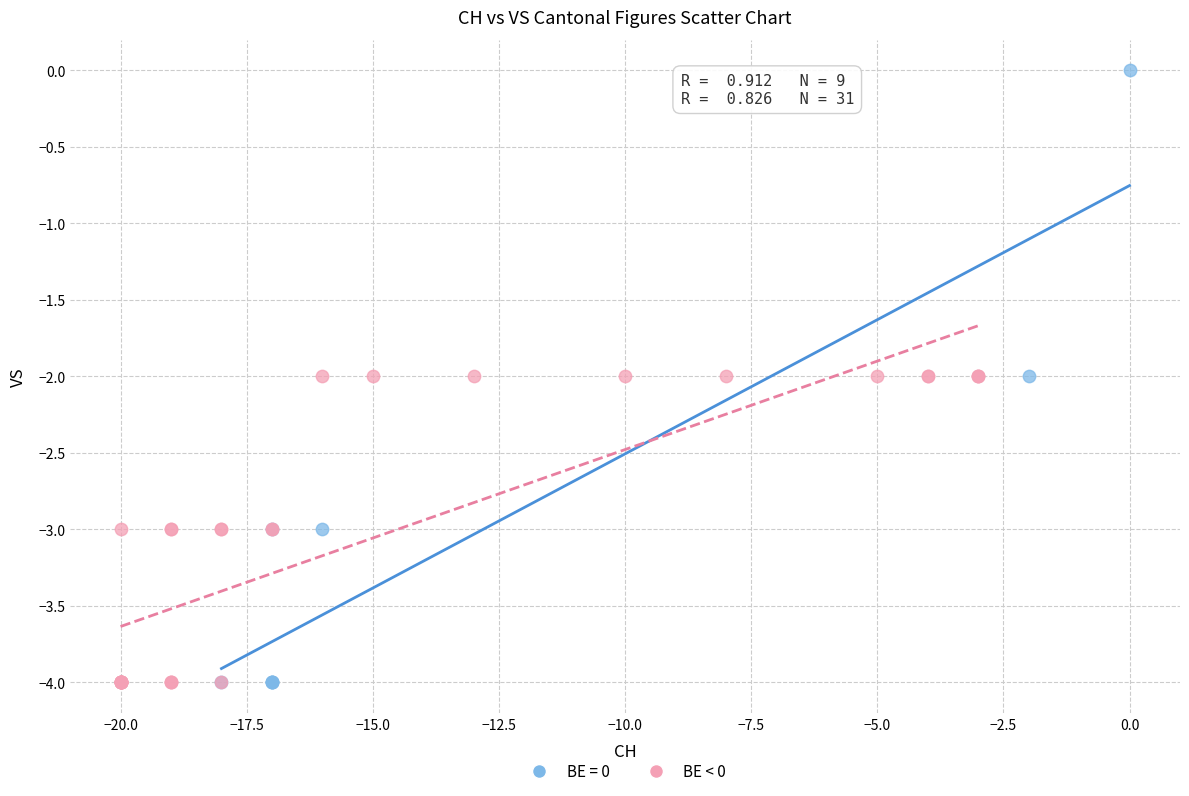

Which series has the largest Y range (max minus min)?

BE = 0